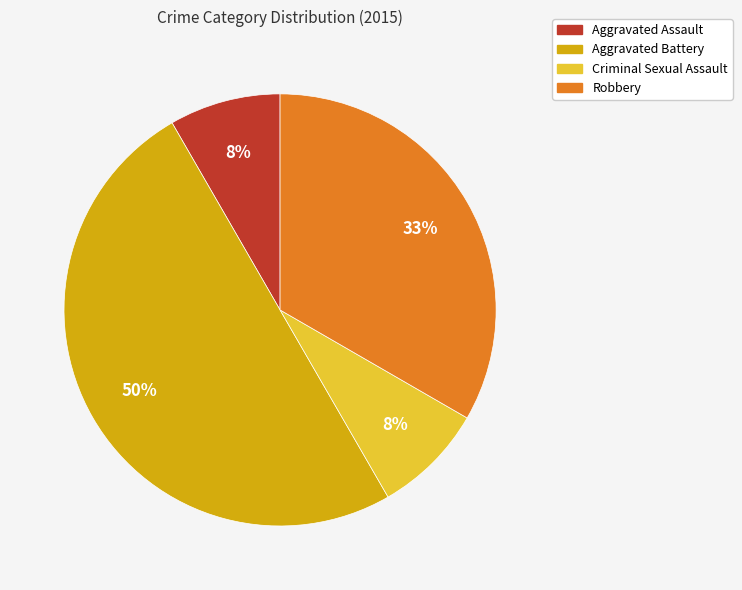

To the nearest percent, what is the difference between the Robbery and Aggravated Assault slice percentages?

25%